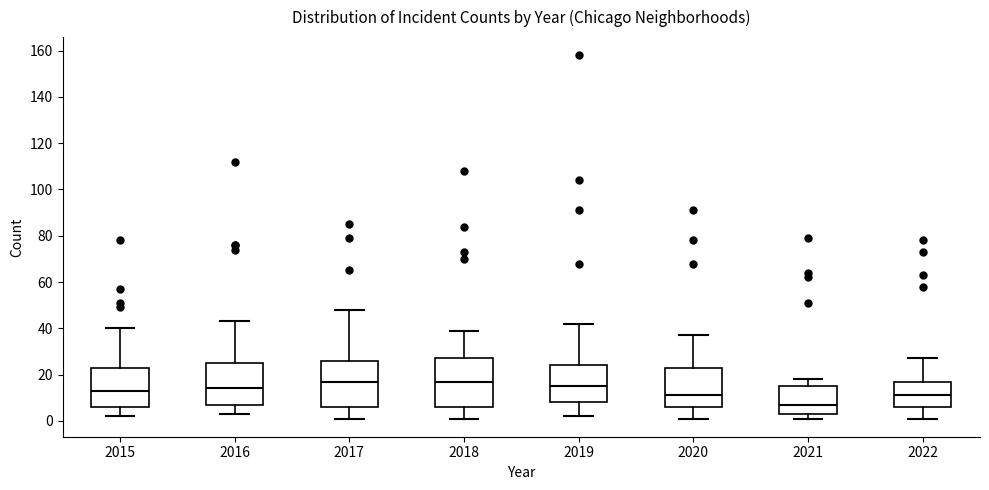

Reading left to right, read every box against the y-axis: the position of its median line, the range the box covers, and the ends of its whiskers. The values are not printed on the chart, so give them approximately, as read against the axis.

2015: median 14, box 6 to 24, whiskers 2 to 40
2016: median 14, box 8 to 26, whiskers 4 to 44
2017: median 18, box 6 to 26, whiskers 2 to 48
2018: median 18, box 6 to 28, whiskers 2 to 40
2019: median 16, box 8 to 24, whiskers 2 to 42
2020: median 12, box 6 to 24, whiskers 2 to 38
2021: median 8, box 4 to 16, whiskers 2 to 18
2022: median 12, box 6 to 18, whiskers 2 to 28